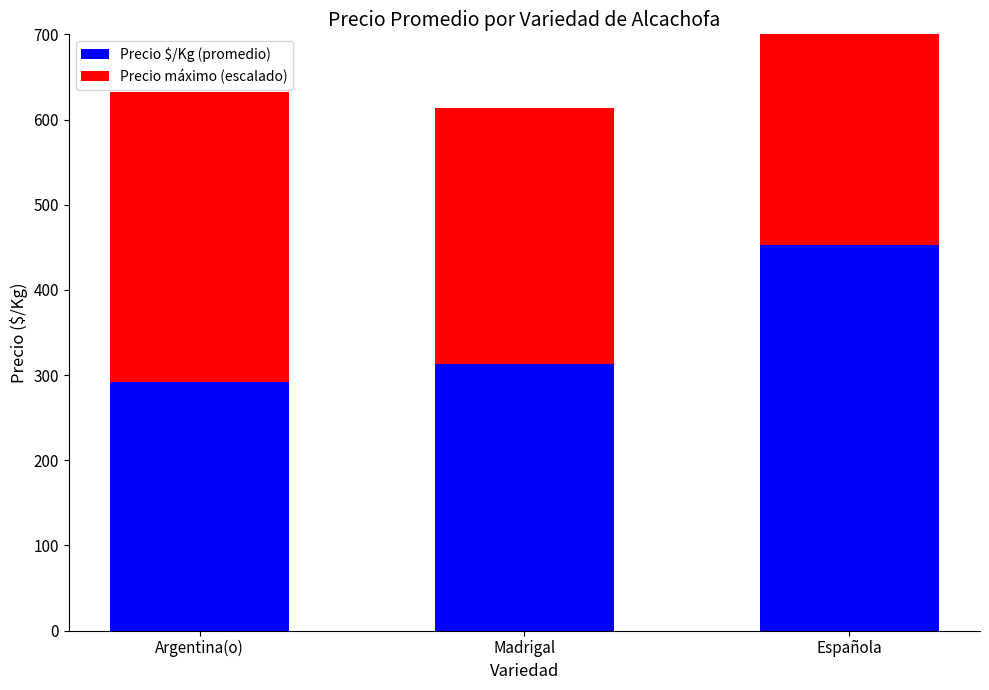

Where is Precio máximo (escalado) nearest to the value 320?

Española